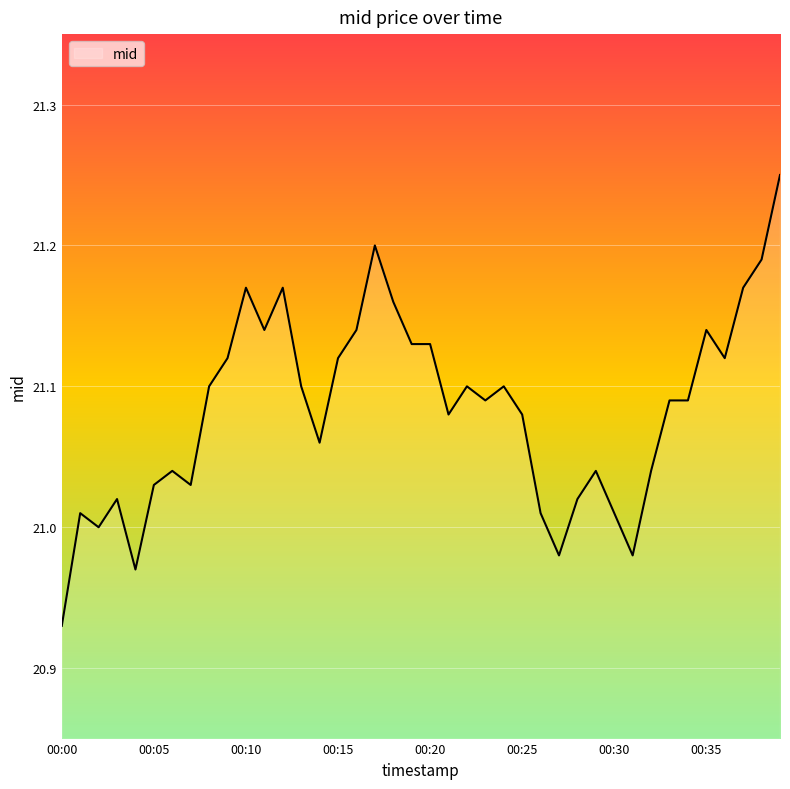

What is the difference between the maximum and minimum values?

0.3